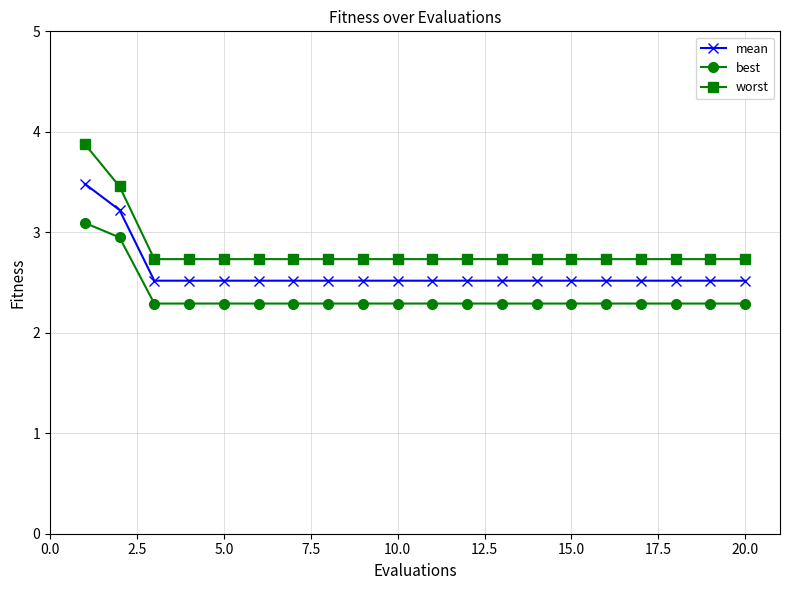

What are all the series names shown in the legend?

mean, best, worst